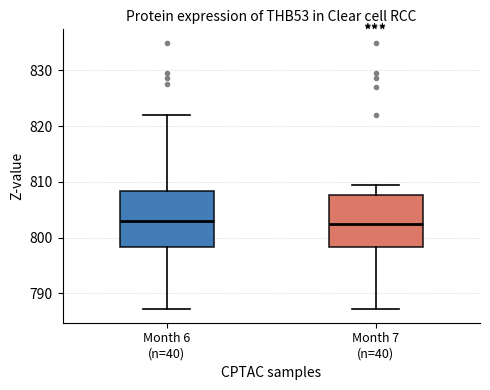

Where does the median line of the box for Month 6 (n=40) sit on the y-axis? The values are not printed on the chart, so give them approximately, as read against the axis.

803